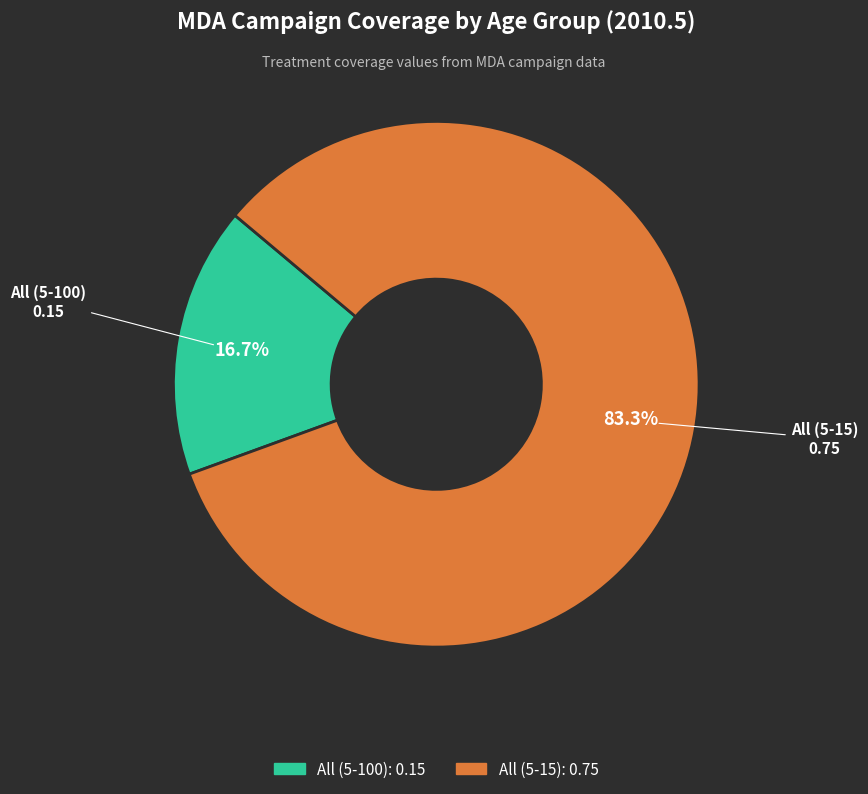

How many segments does this pie chart have?

2